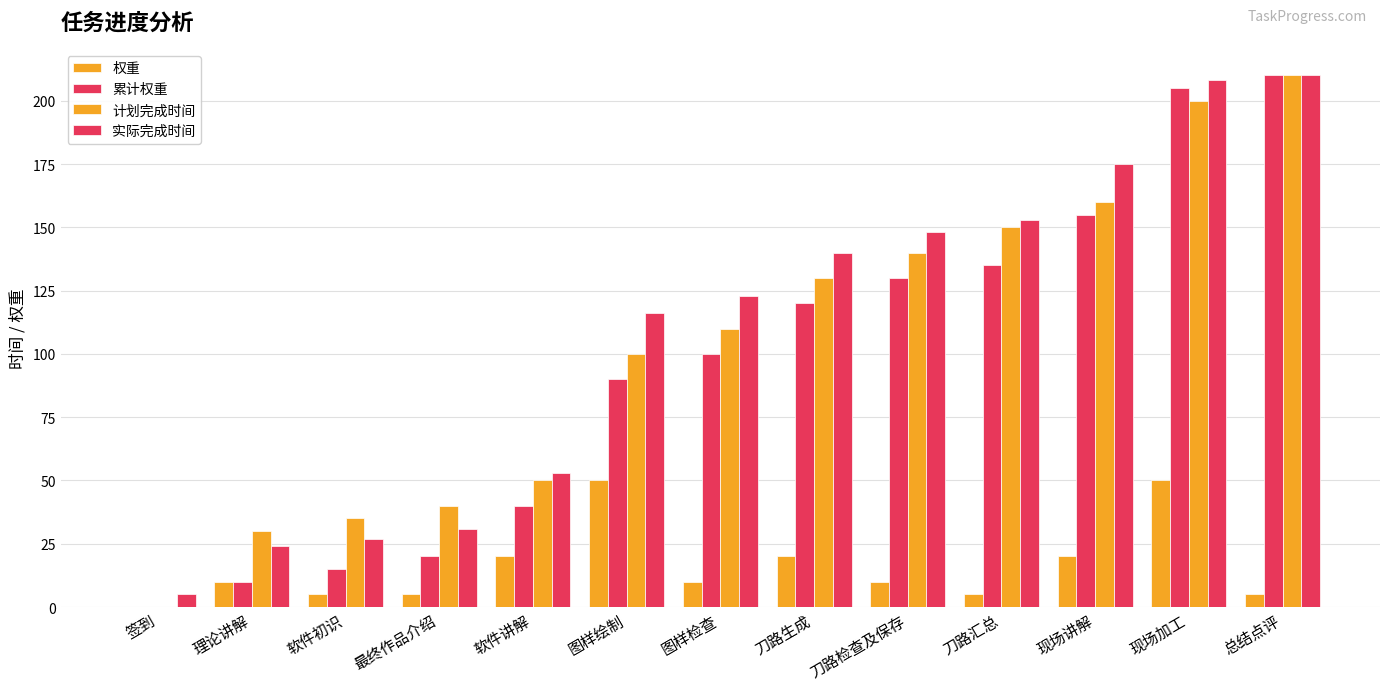

Are the bars grouped side by side (vs. stacked)?

Yes